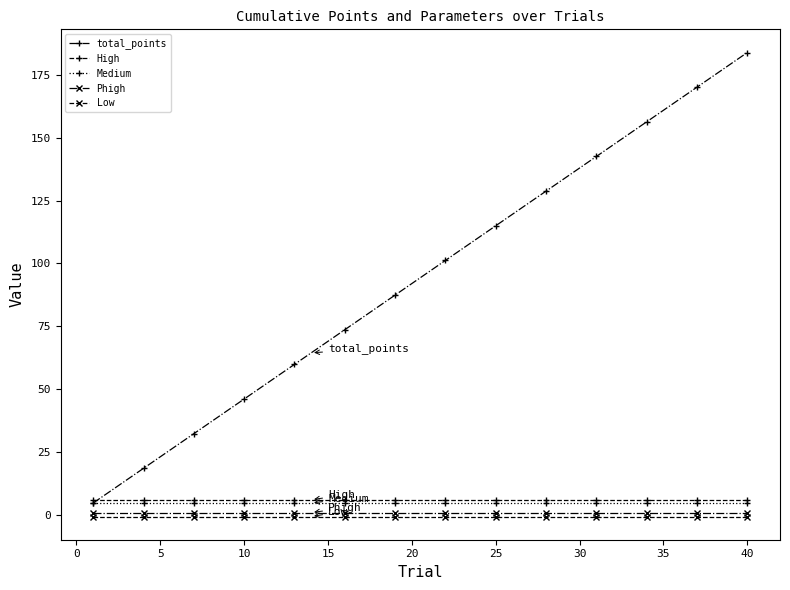

How many lines are shown in the chart?

5